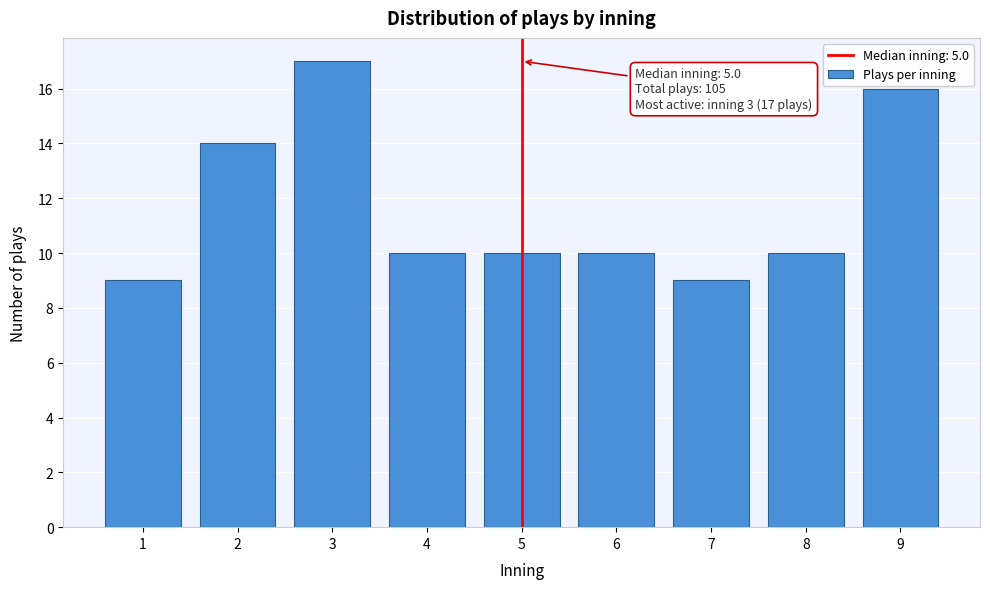

Reading left to right, list all the values displayed in this chart.

1=9	2=14	3=17	4=10	5=10	6=10	7=9	8=10	9=16